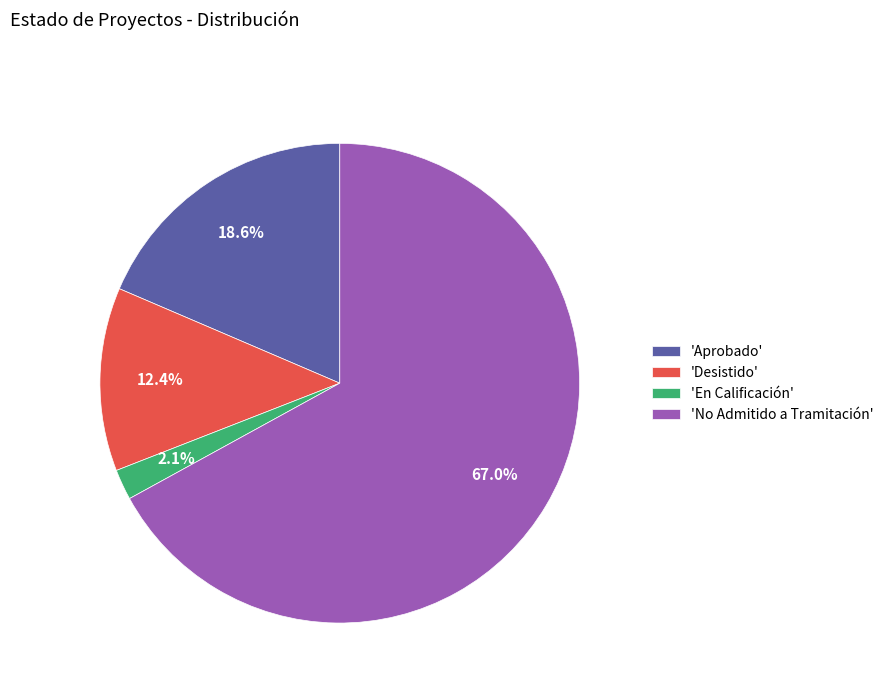

Between 'Desistido' and 'No Admitido a Tramitación', which is larger?

'No Admitido a Tramitación'